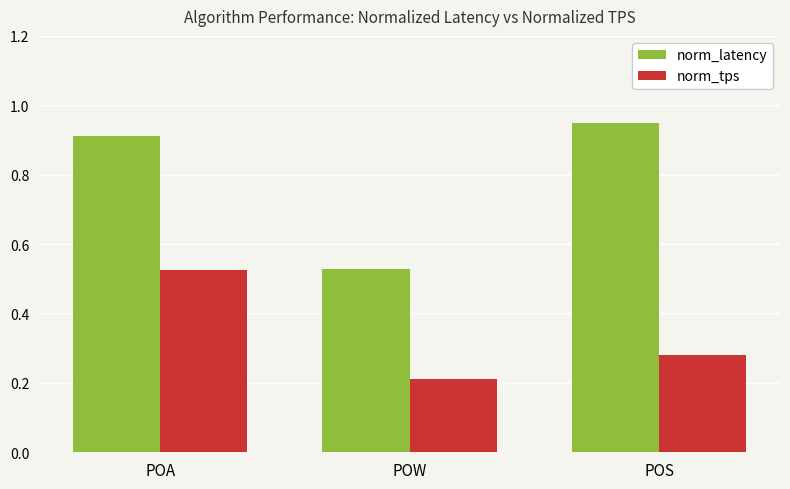

True or false: norm_tps has a value of 0.2 at POS.

False